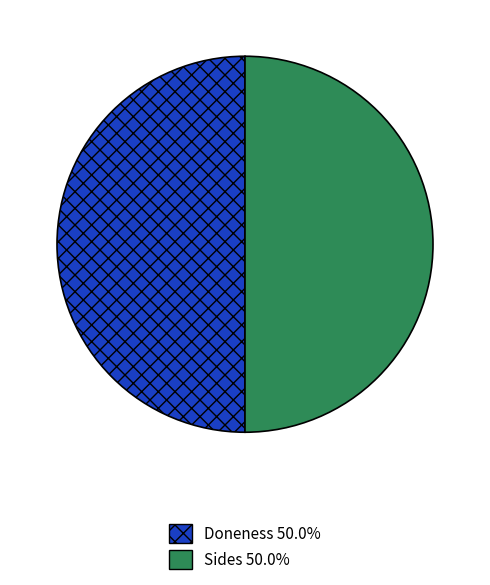

How many segments does this pie chart have?

2